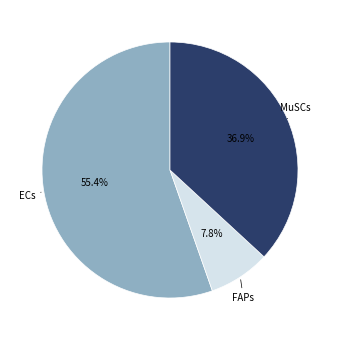

Combined, what portion of the pie is FAPs and ECs?

63.1%